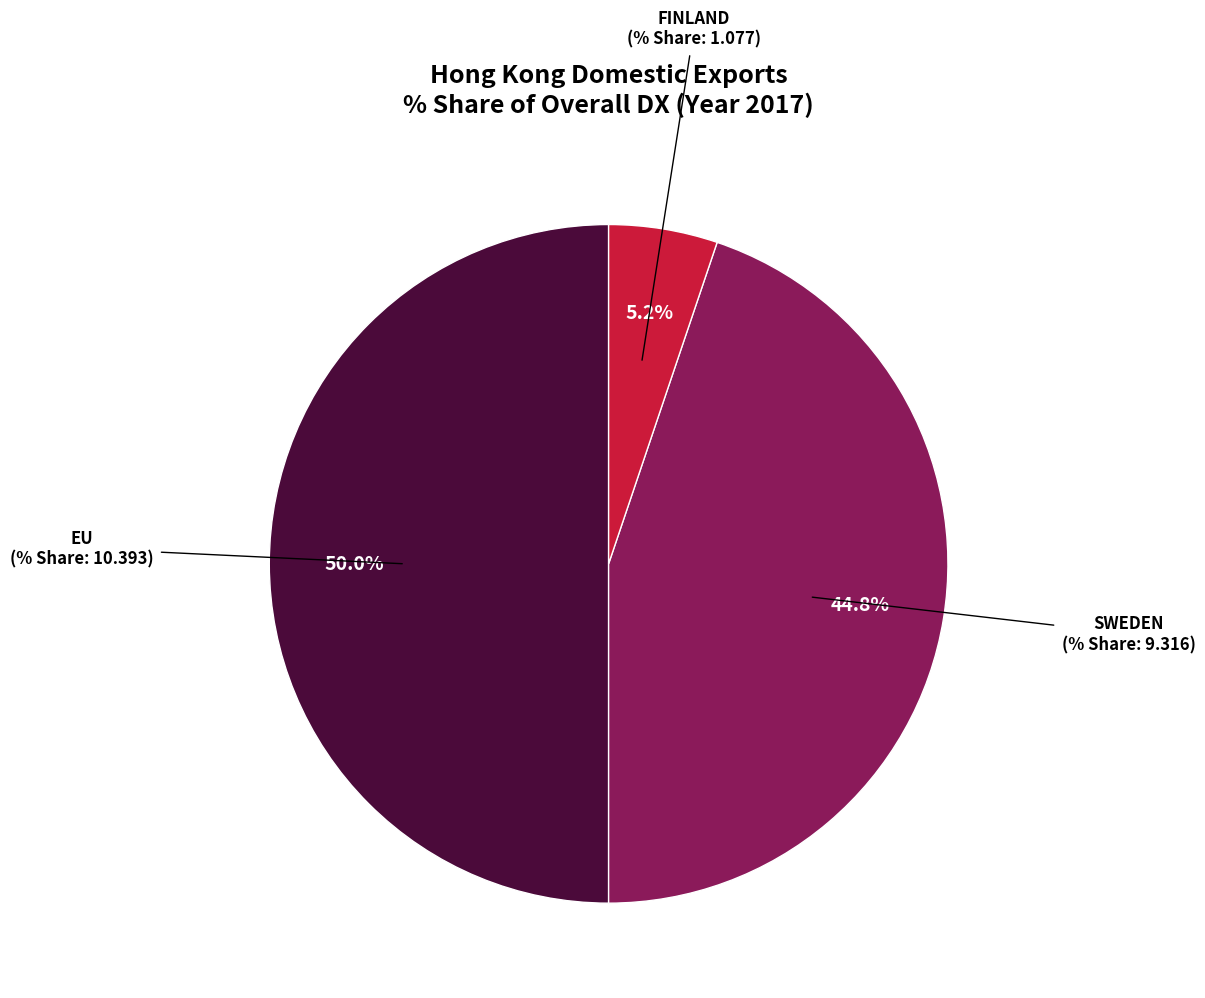

To the nearest percent, what percentage of the pie is FINLAND?

5%